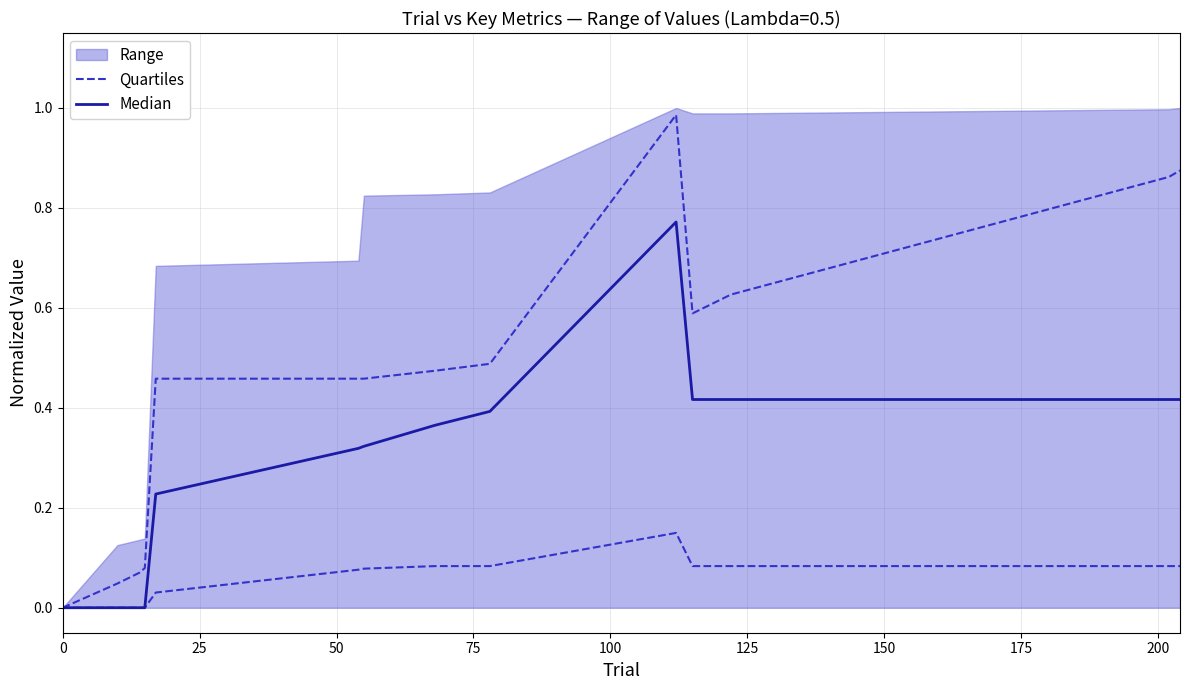

True or false: Quartiles has more than 0 points higher than both neighbors.

True